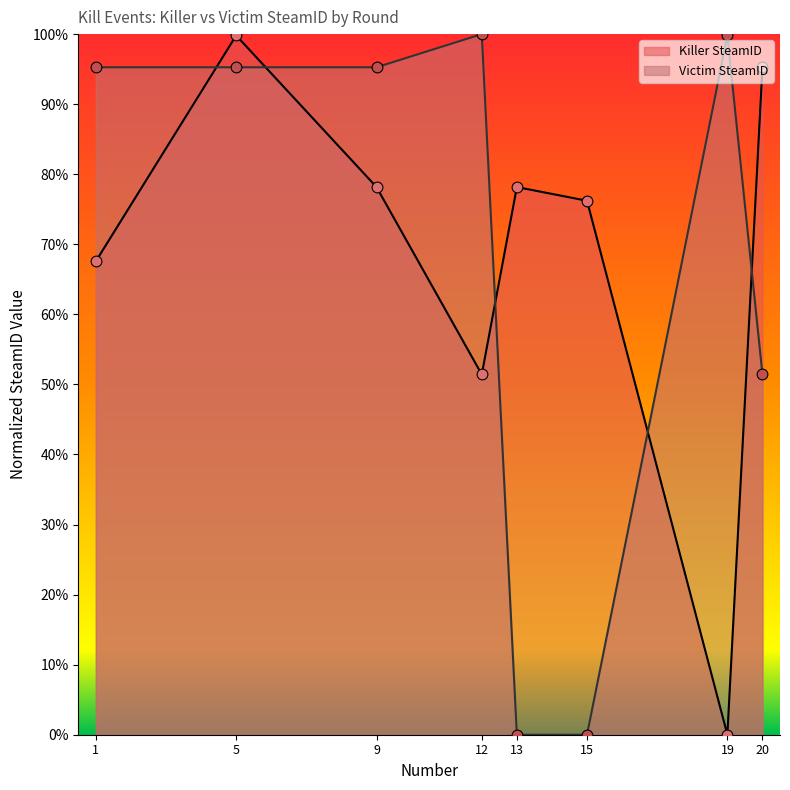

At how many categories does at least one series exceed 0?

8